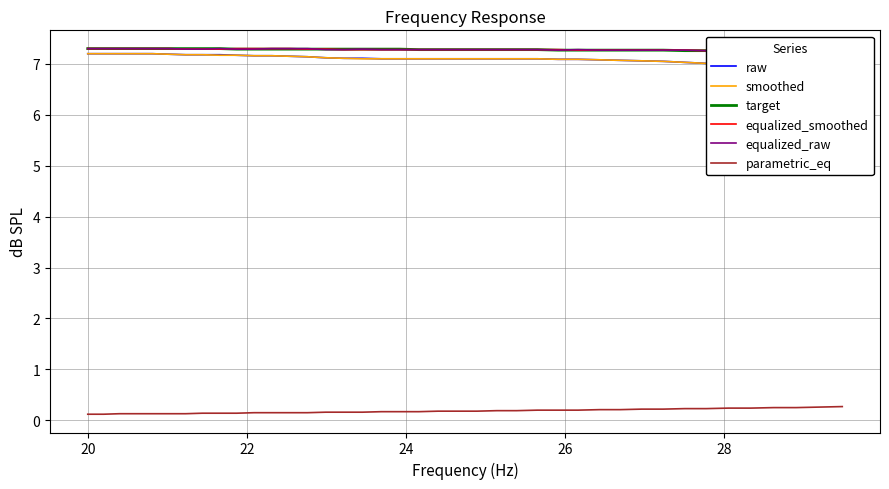

What is the sum of all equalized_raw values?

291.2